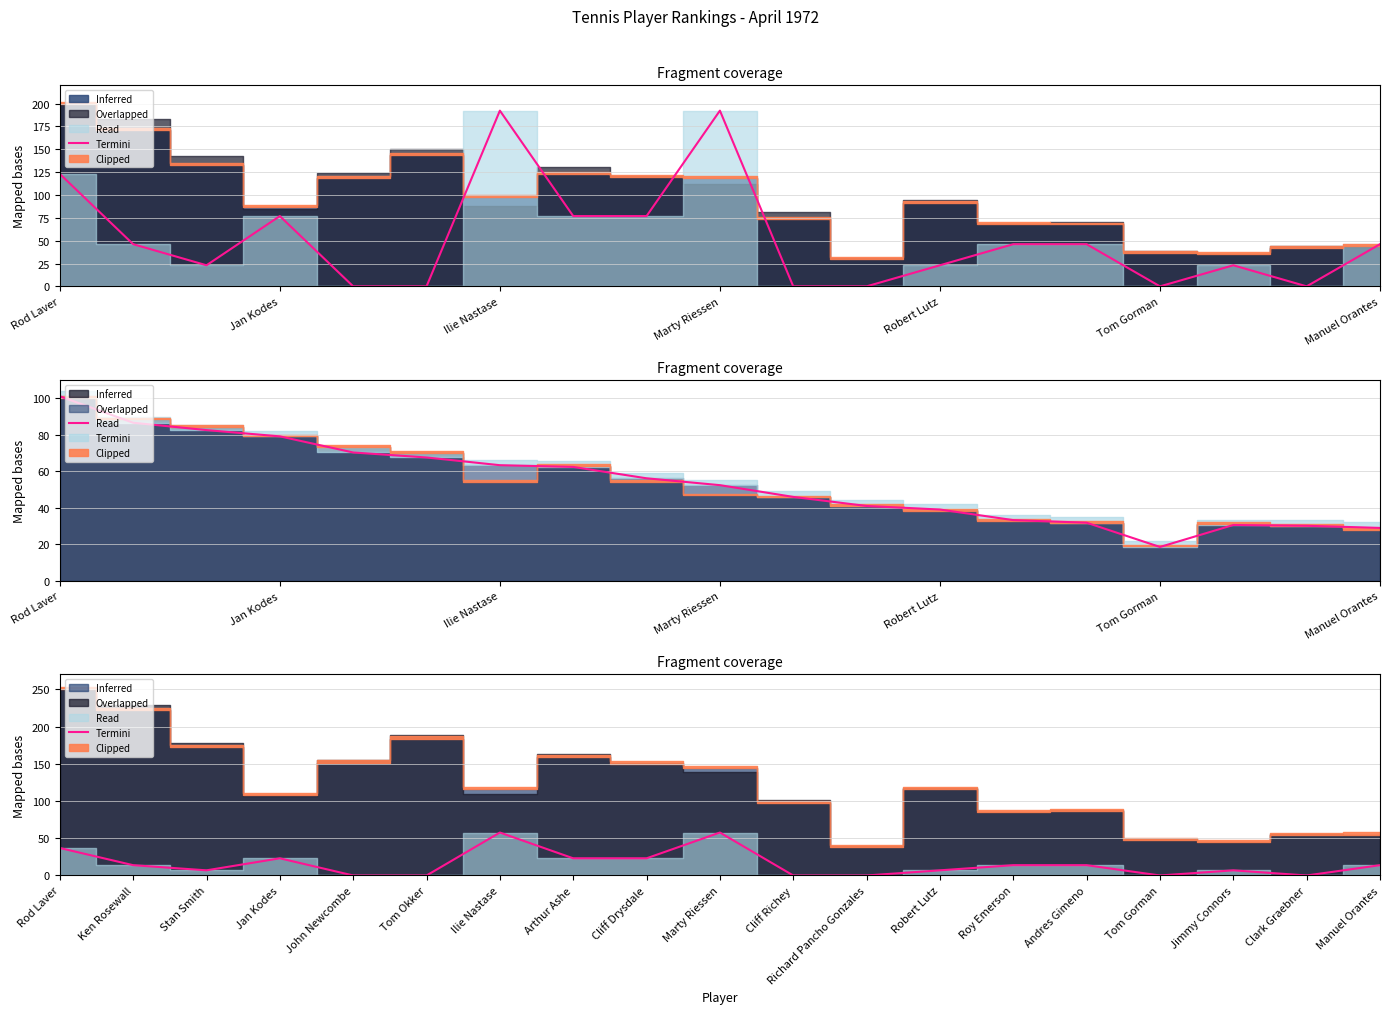

Which has a higher value, 9 or 7?

9